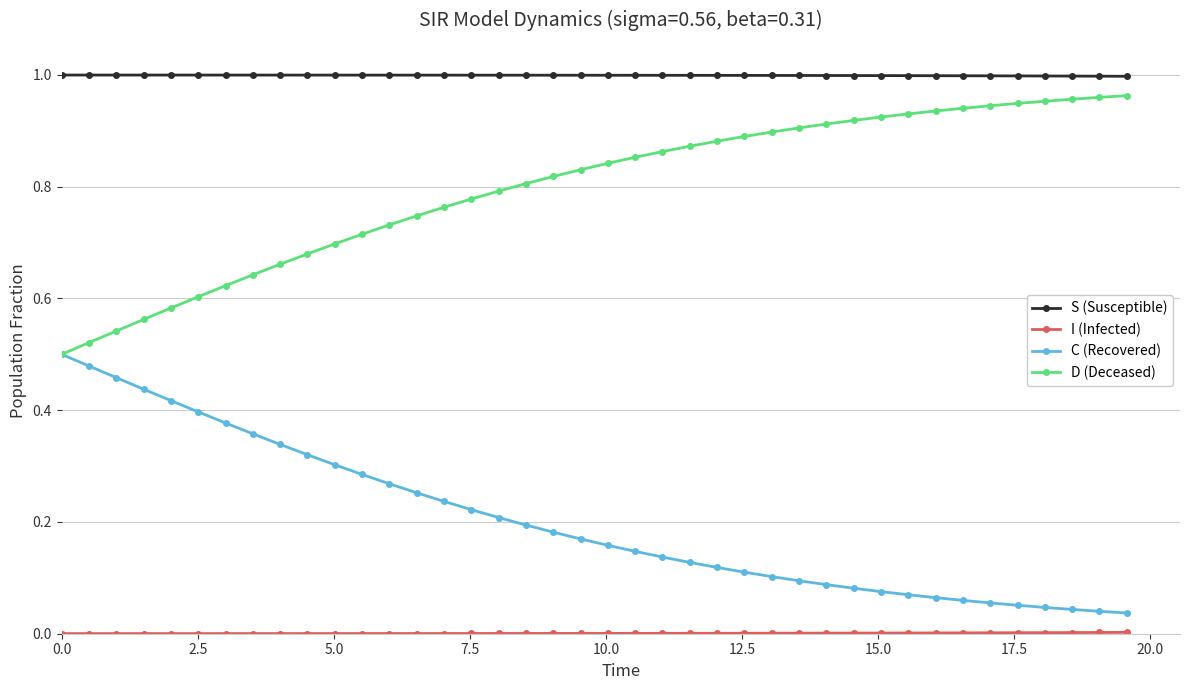

Is this an area chart (filled region under the line)?

No